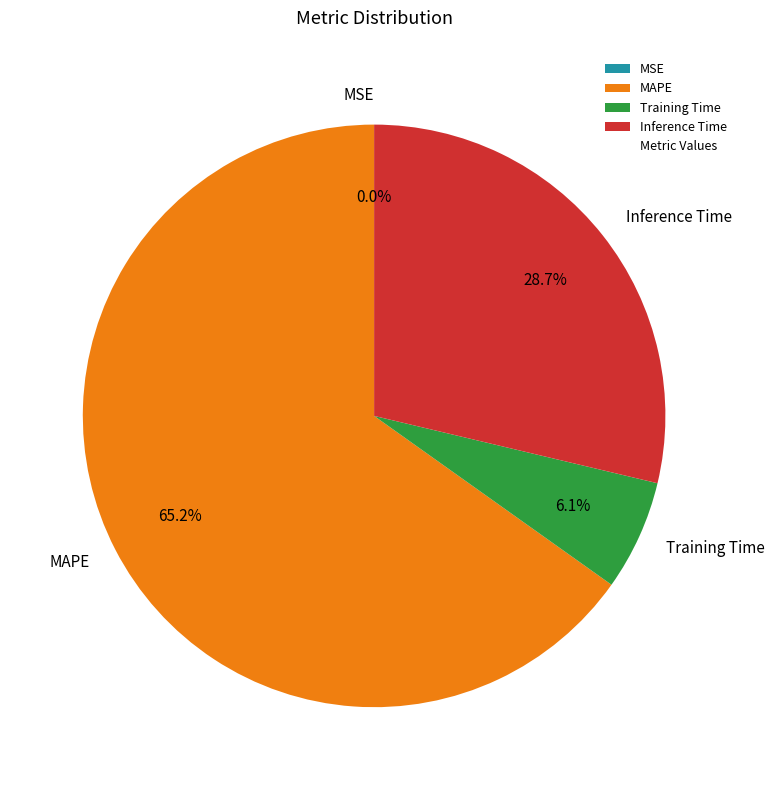

To the nearest percent, what portion does MAPE represent?

65%